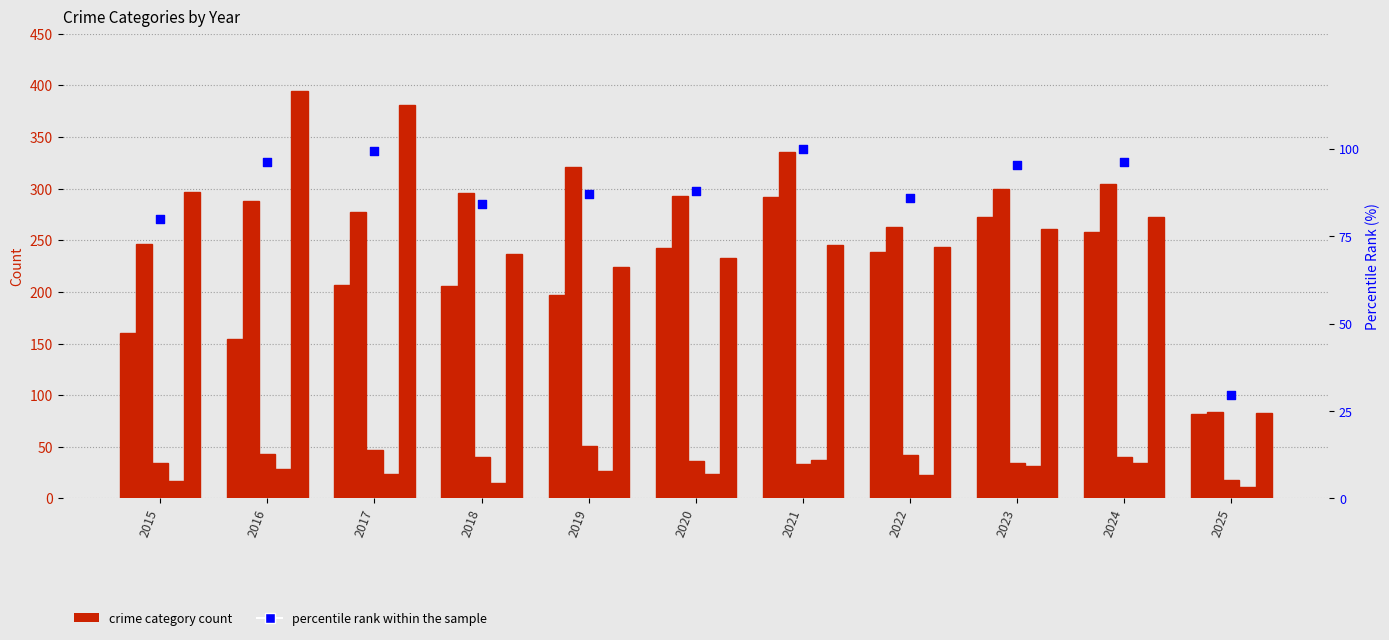

At which category is the sum across all series the highest?

2021